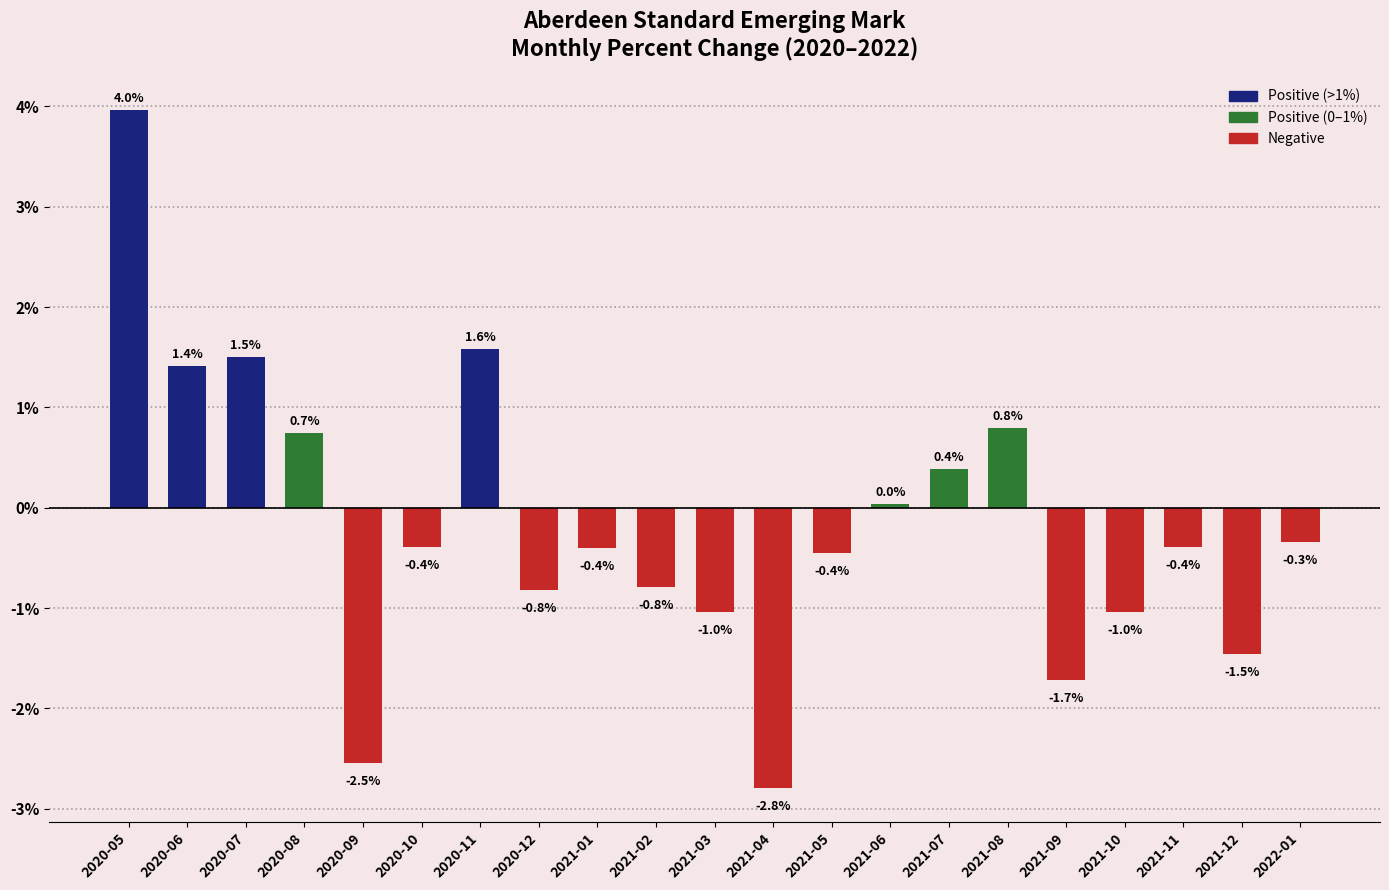

How many data points does each series have?

21